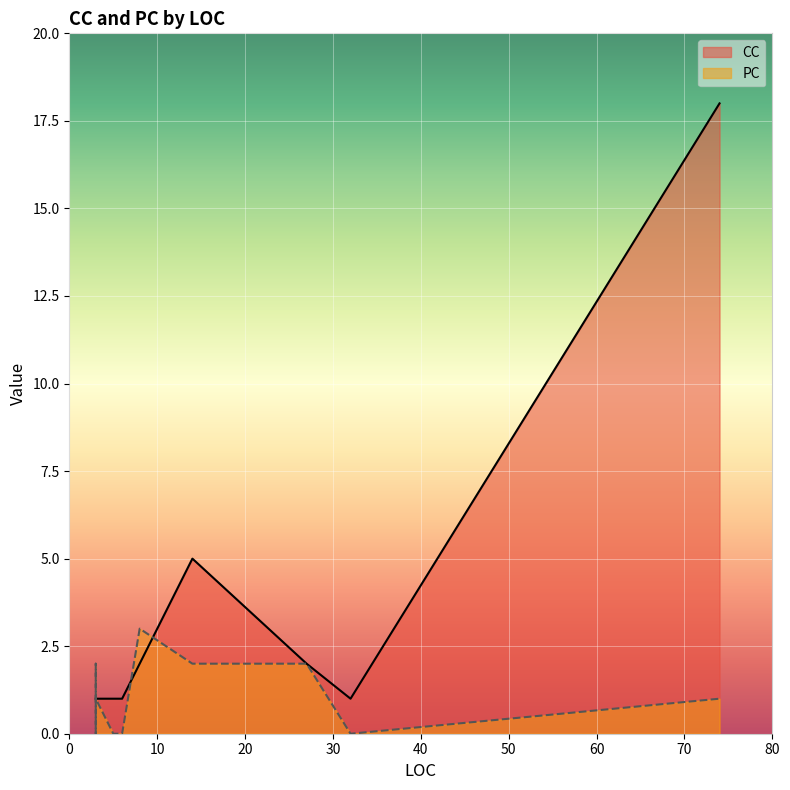

What is the difference between the second highest and minimum values in the PC series?

2